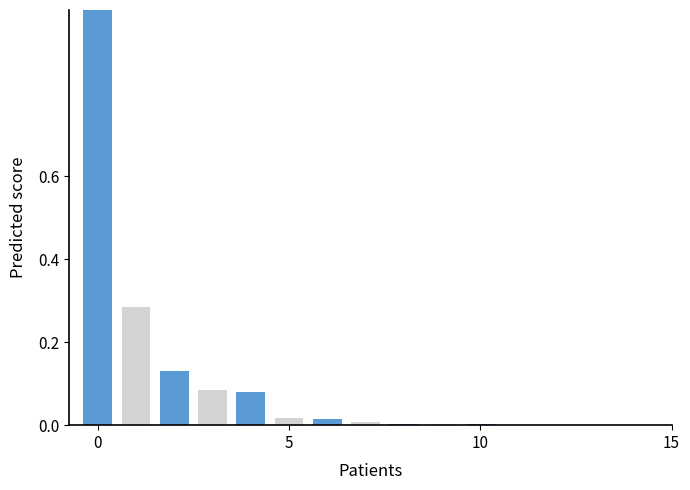

What is the sum of all values?

1.6